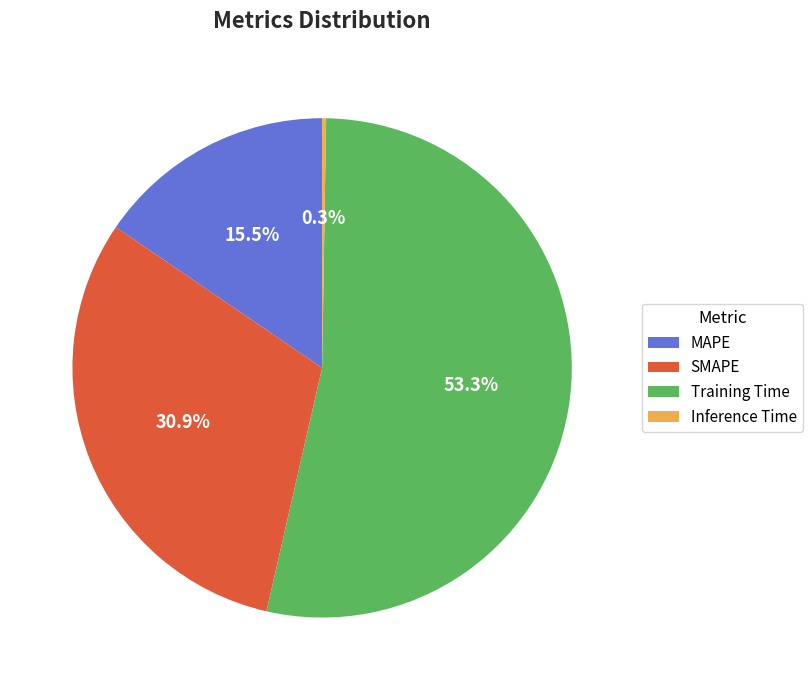

To the nearest percent, what is the average slice percentage?

25%